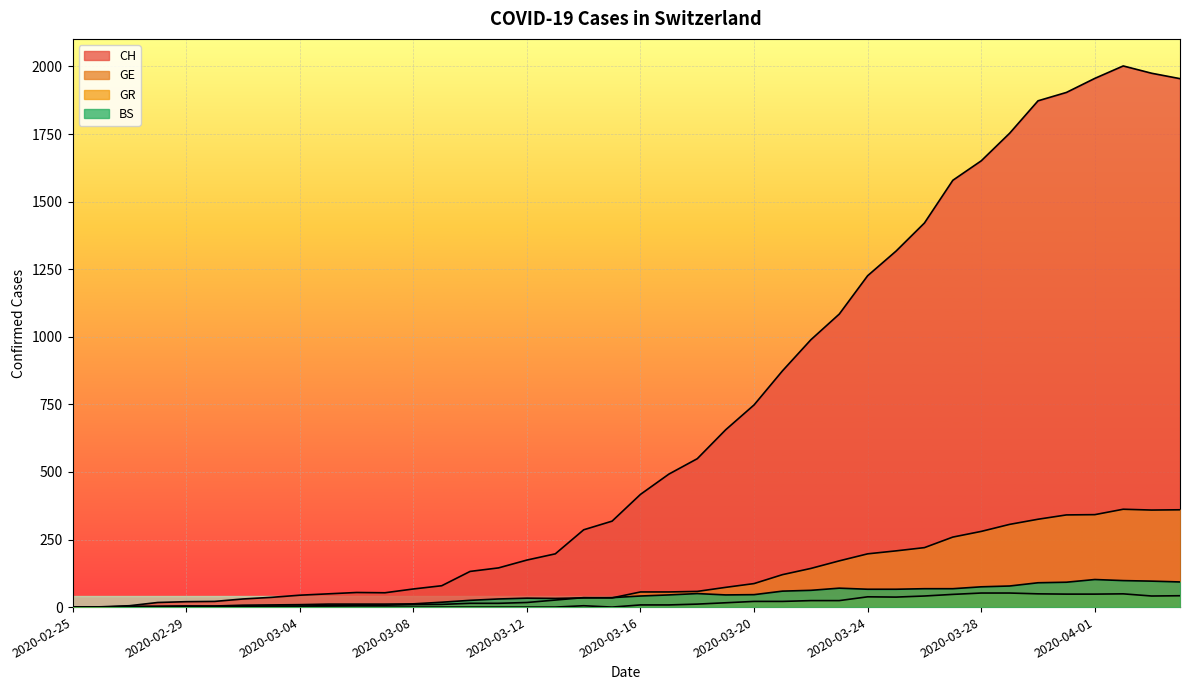

What is the spread (max minus min) of values at 2020-03-19?

640